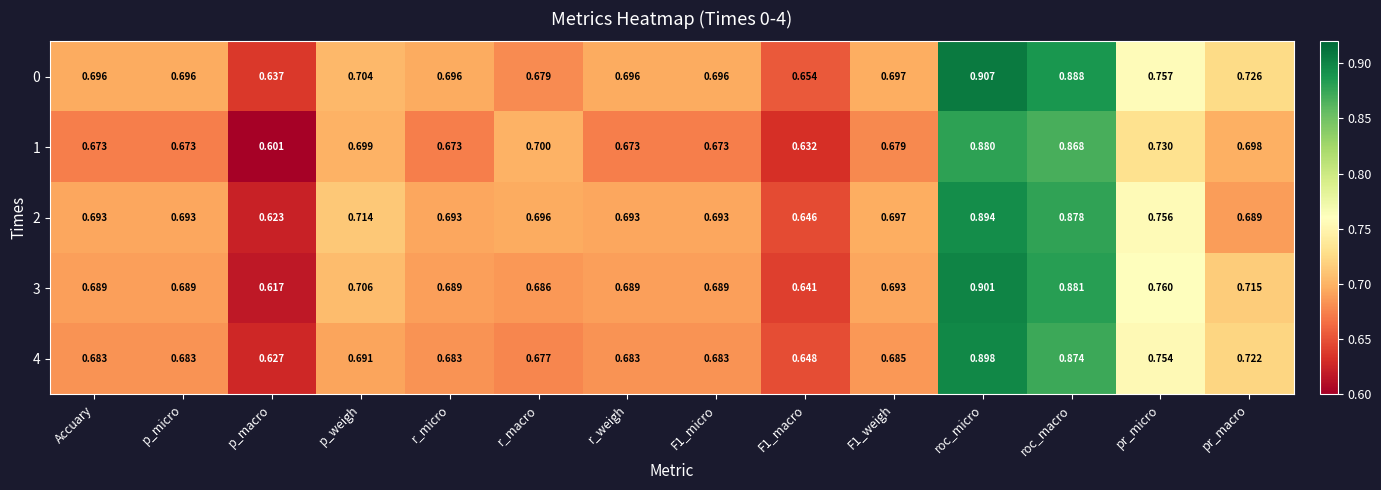

At which label is 2 closest to 0?

p_macro